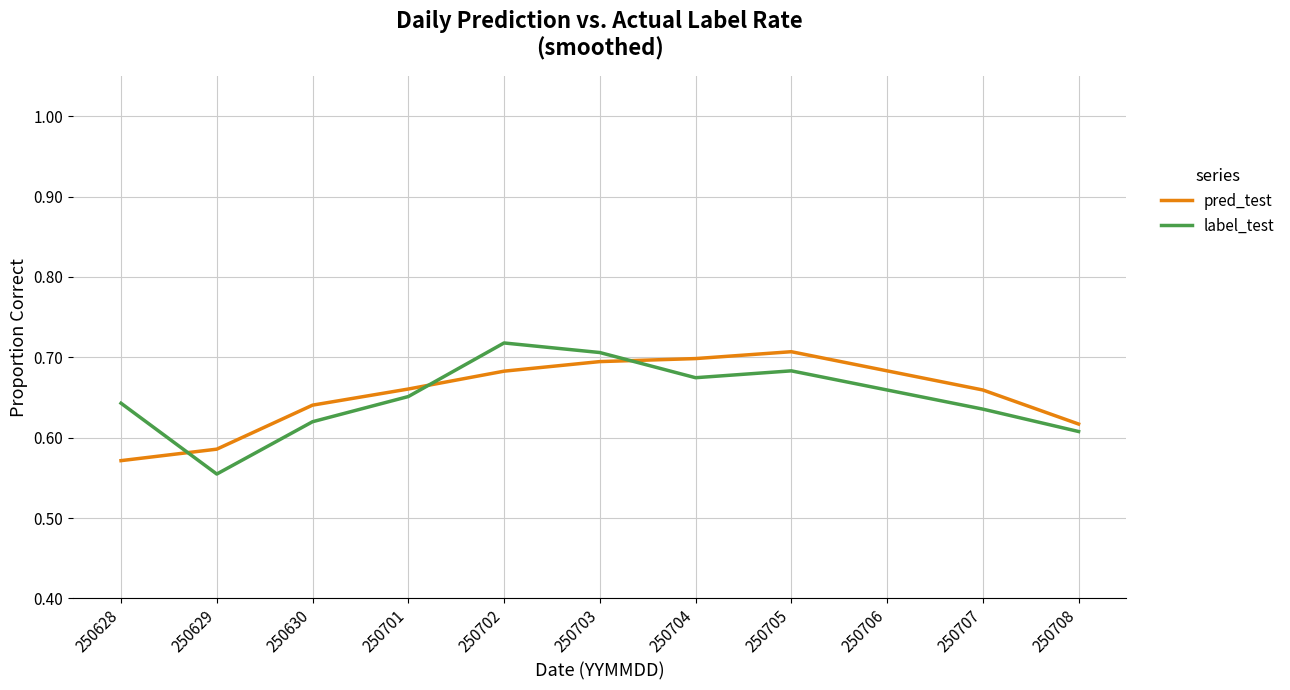

How many lines are shown in the chart?

2